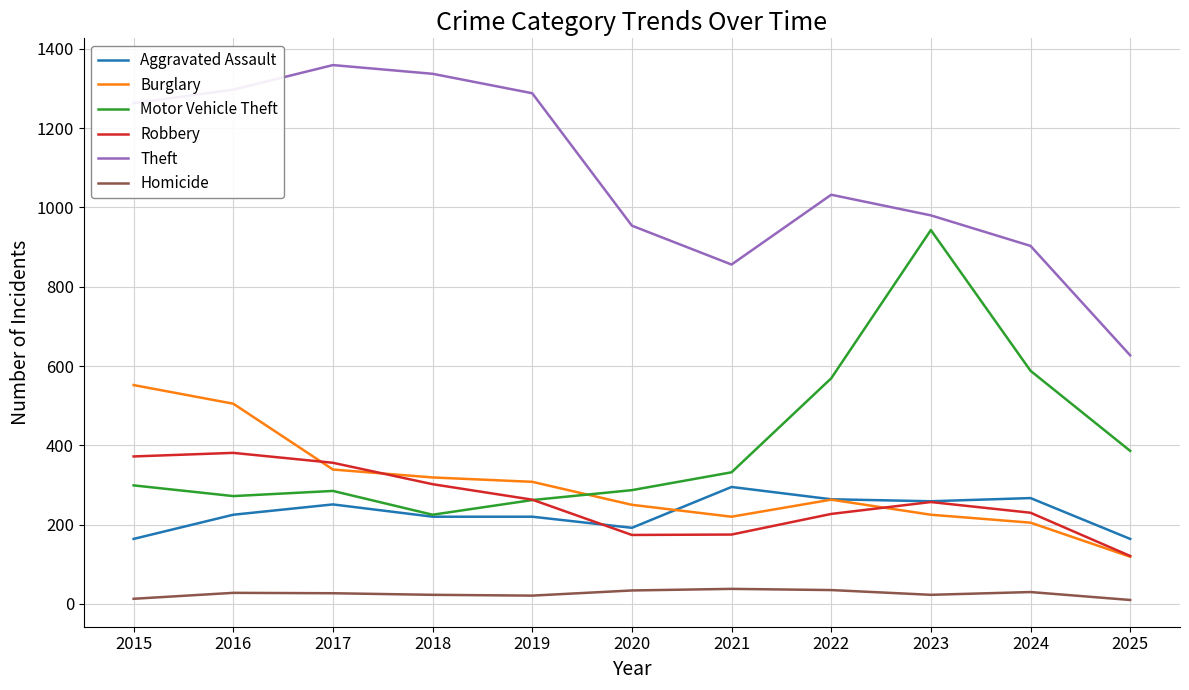

Count the number of categories in the chart.

11